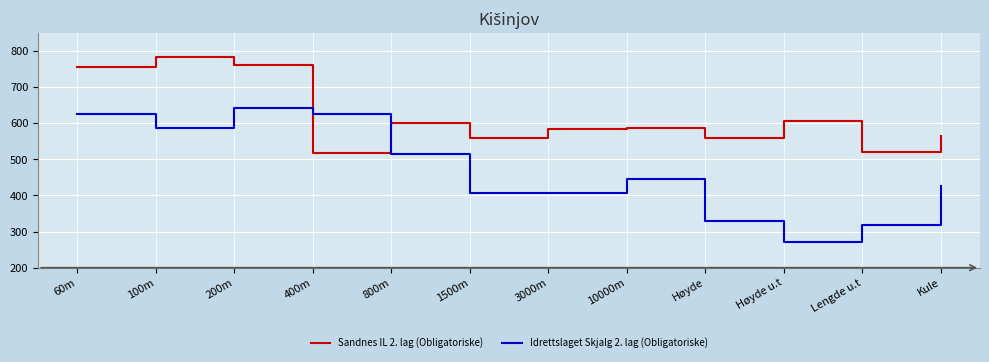

Which series has the largest total across all categories?

Sandnes IL 2. lag (Obligatoriske)